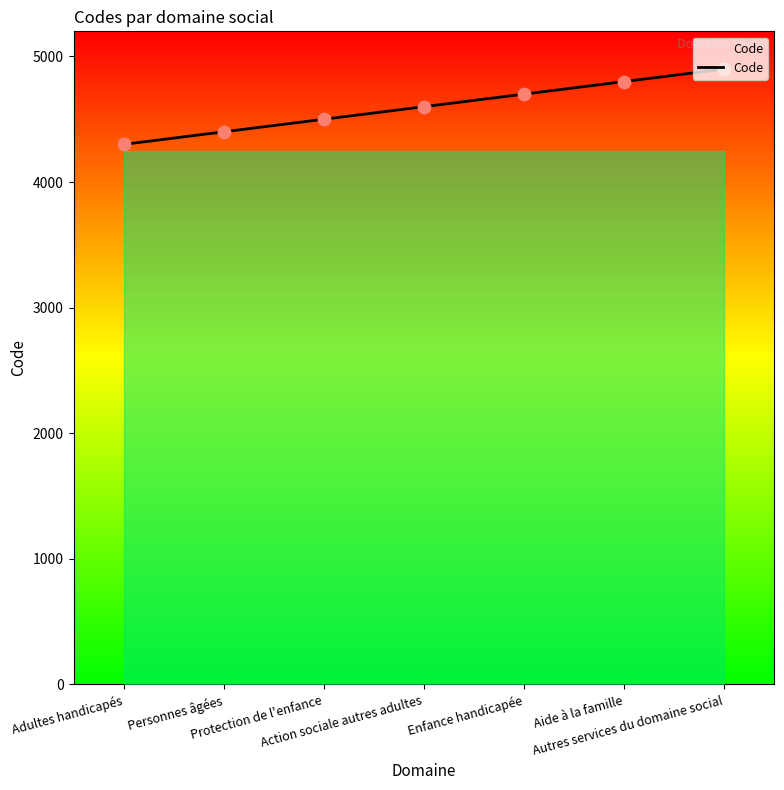

Between Enfance handicapée and Autres services du domaine social, which is larger?

Autres services du domaine social